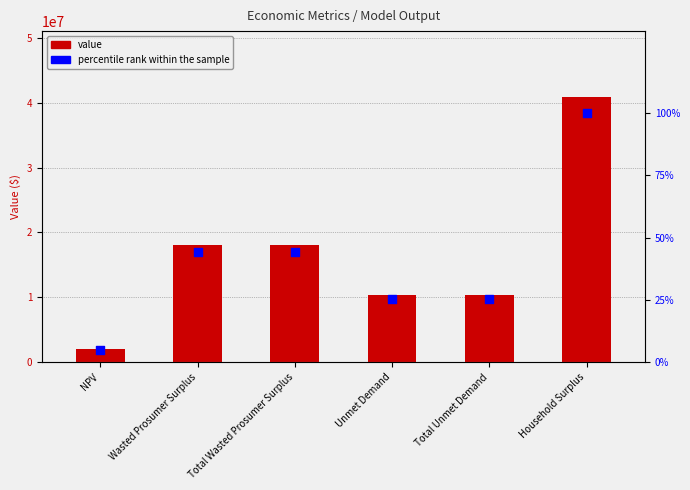

Which series has the largest total across all categories?

value